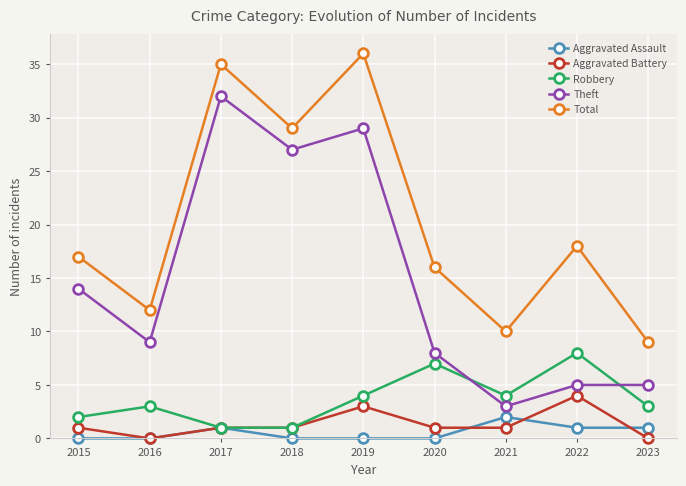

Which series has the largest total across all categories?

Total